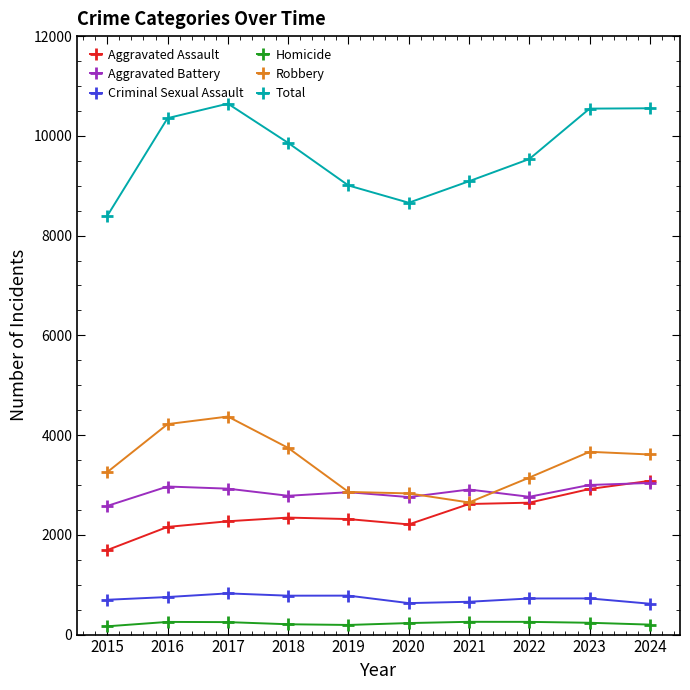

True or false: Total has more than 0 points higher than both neighbors.

True